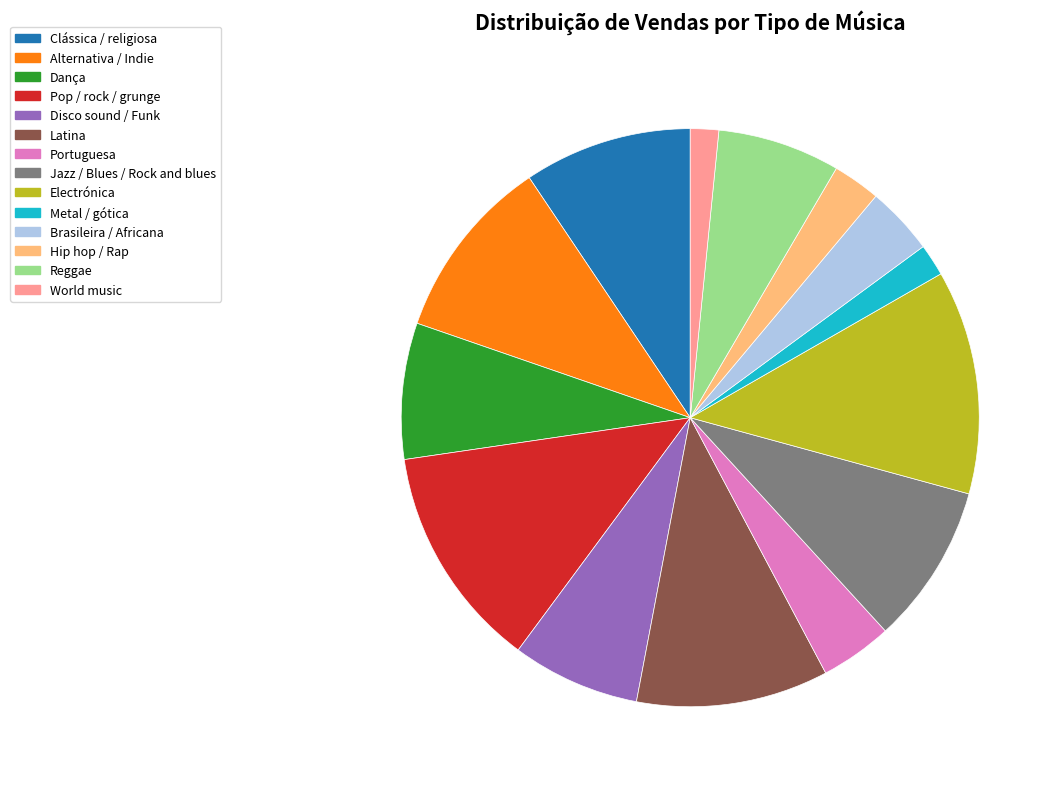

Between Latina and Pop / rock / grunge, which is larger?

Pop / rock / grunge